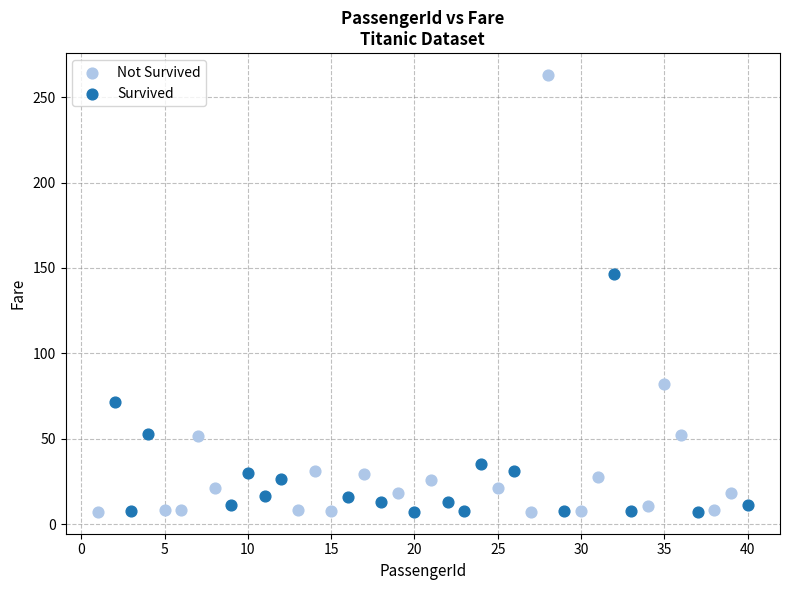

Which series has the widest spread of Y values?

Not Survived